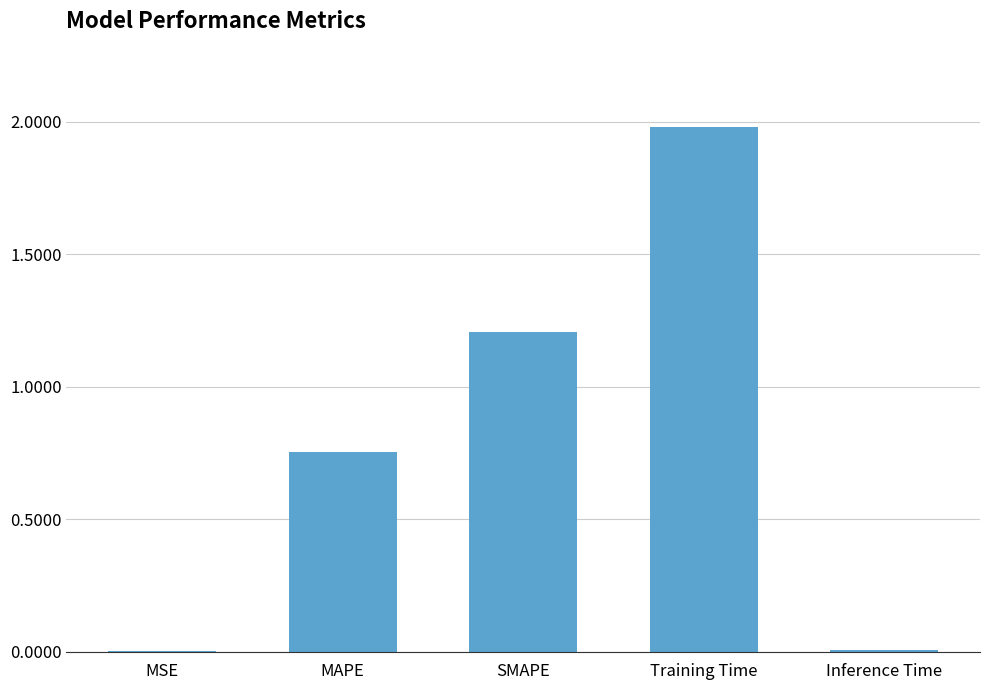

Which has a higher value, Training Time or SMAPE?

Training Time